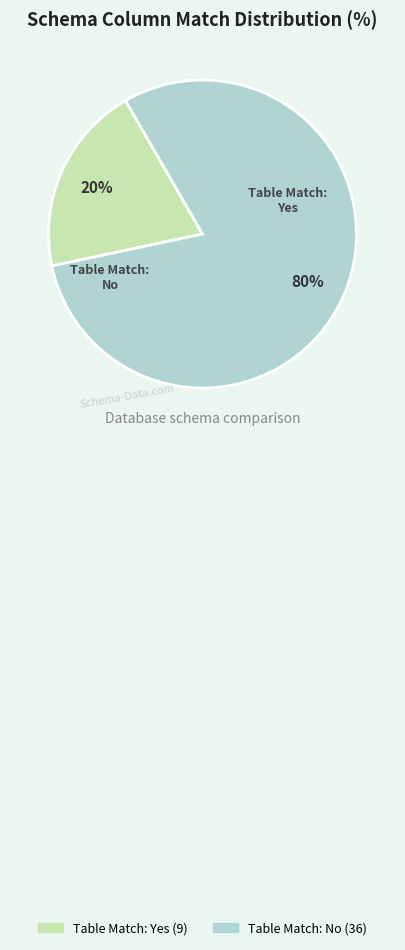

To the nearest percent, what is the difference between the largest and smallest slice percentages?

60%